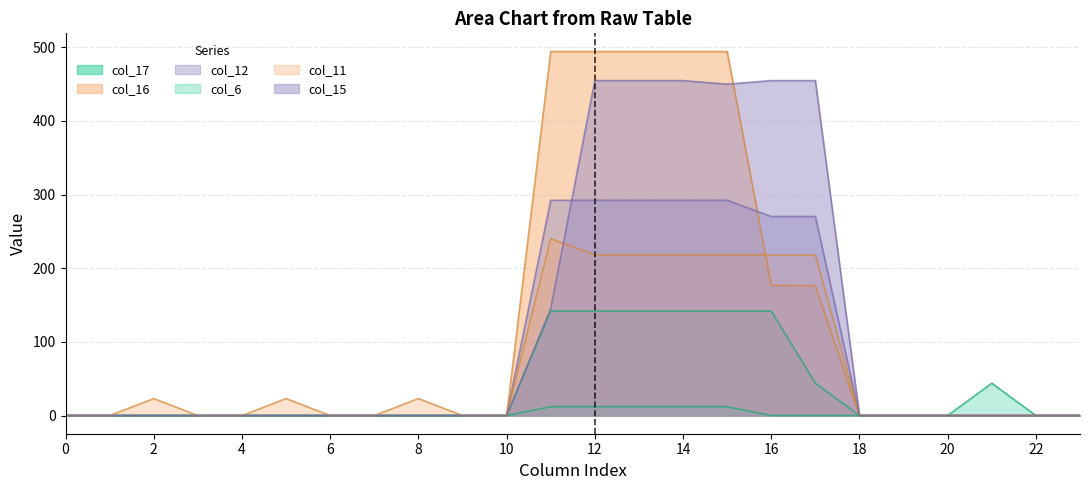

How many categories are shown in the chart?

24